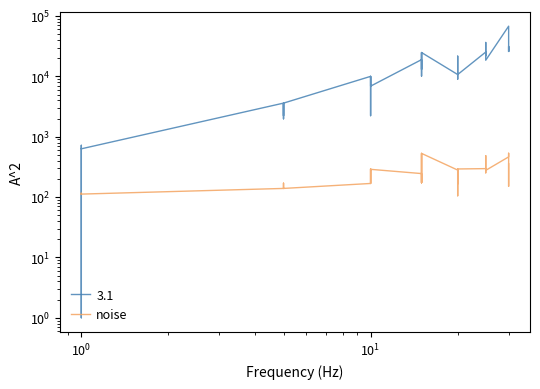

The Leve EXP series shows 0 at $\mathdefault{10^{-1}}$. True or false?

False